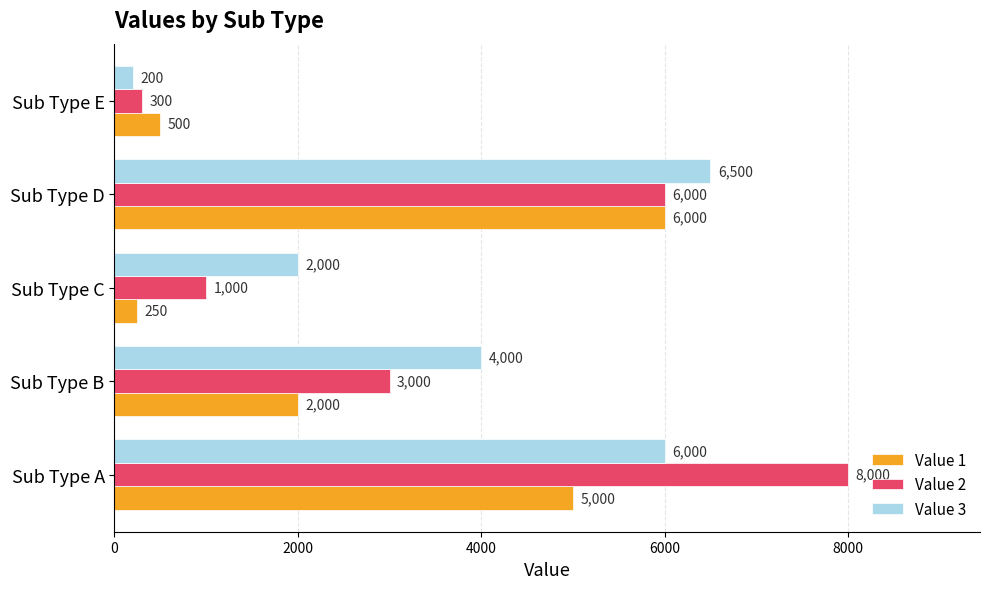

What is the sum of all Value 1 values?

13750